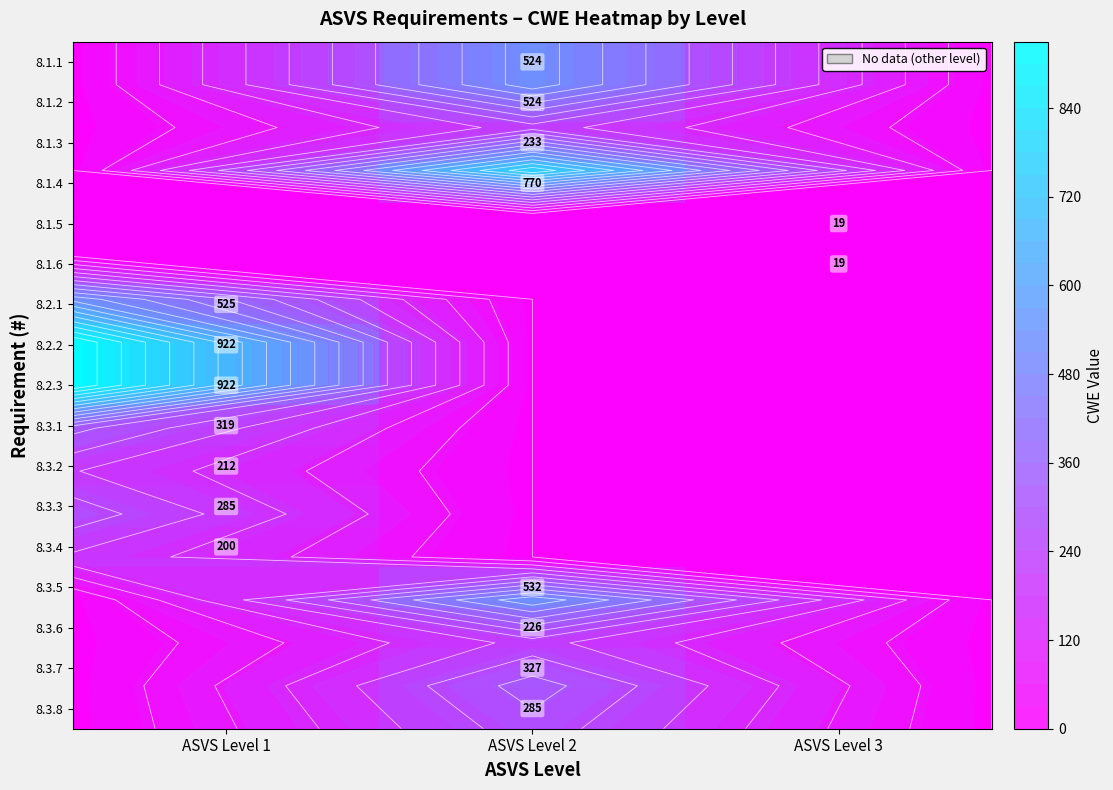

True or false: 8.1.2 has a value of 524 at ASVS Level 2.

True